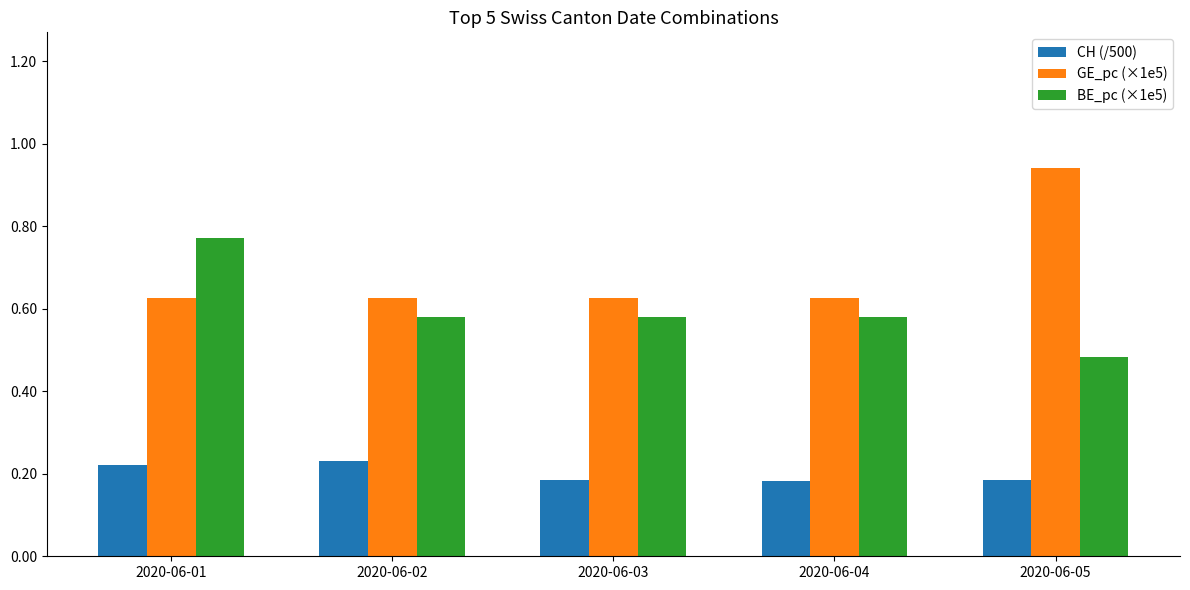

What is the spread (max minus min) of values at 2020-06-02?

0.4